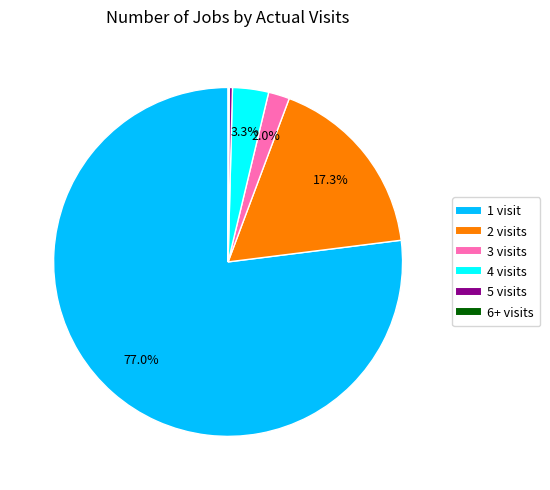

Is there any slice that represents more than half of the pie?

Yes